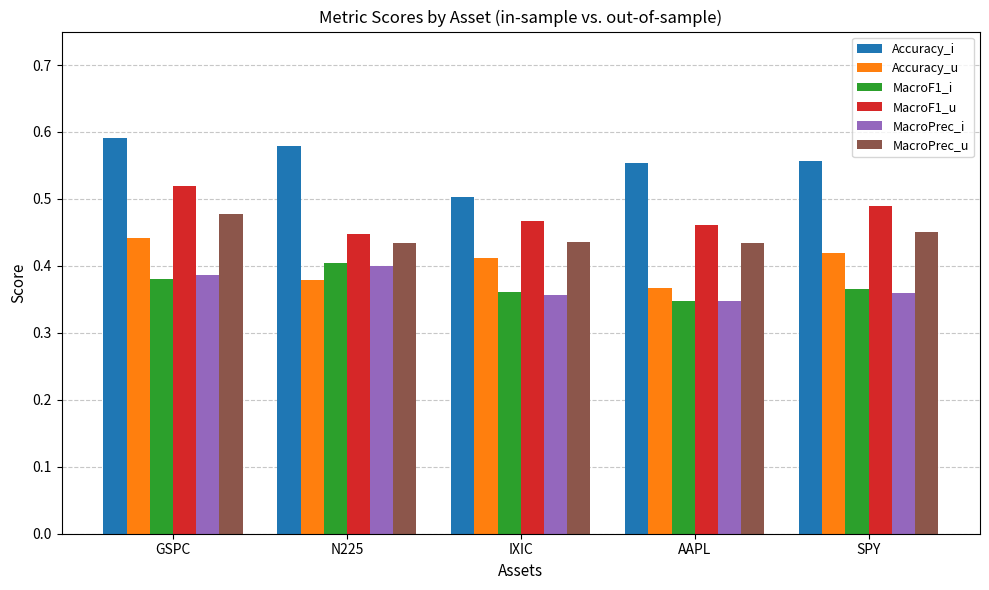

At which label is Accuracy_i closest to 0?

IXIC